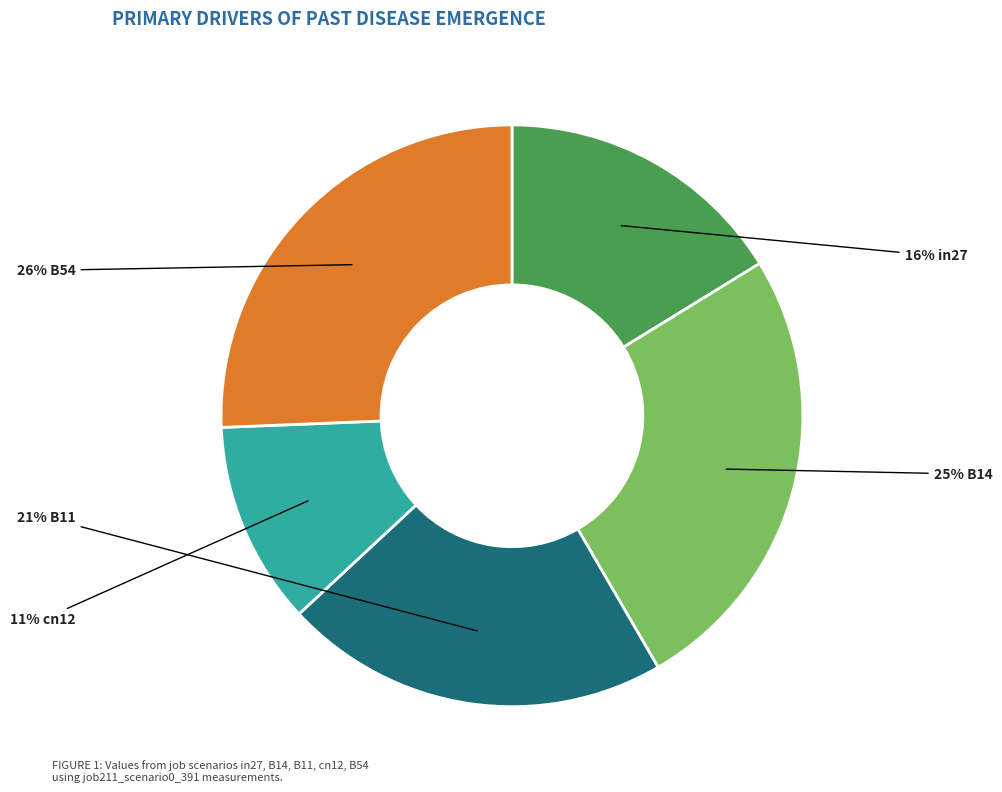

To the nearest percent, what is the average slice percentage?

20%